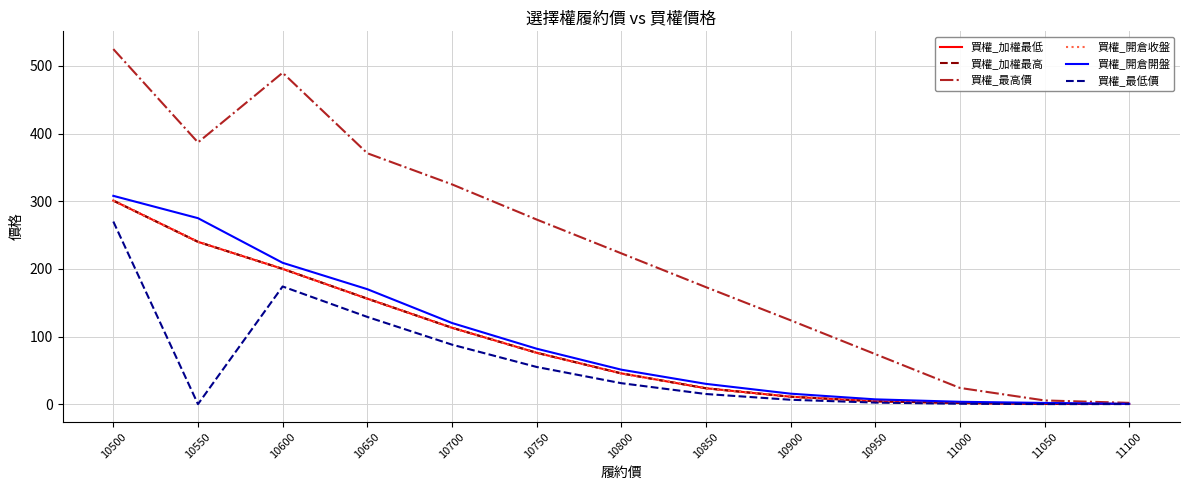

Rank the categories by 買權_開倉開盤 value from lowest to highest.

11100, 11050, 11000, 10950, 10900, 10850, 10800, 10750, 10700, 10650, 10600, 10550, 10500